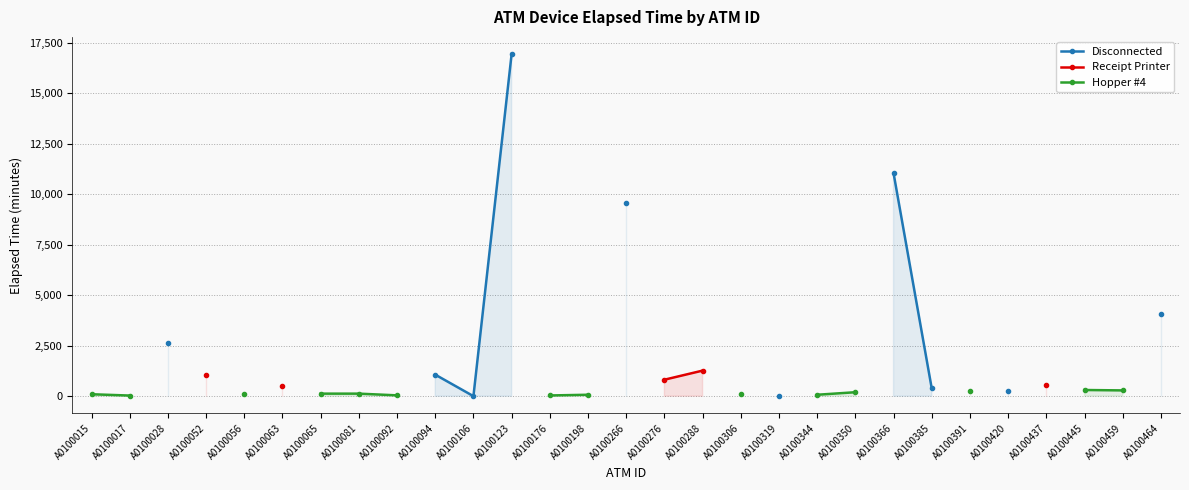

True or false: Receipt Printer has more than 0 interior local peaks.

False